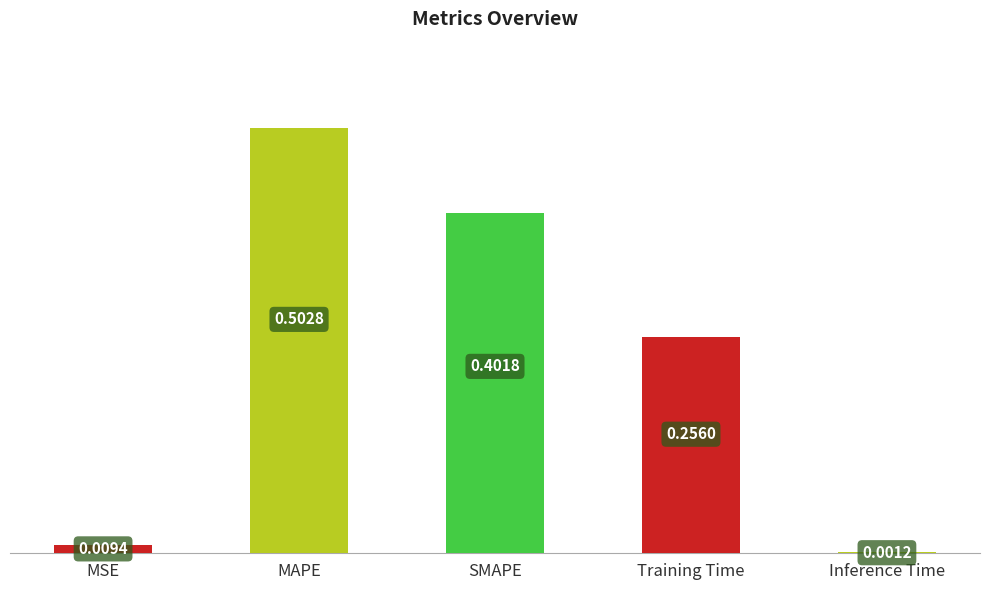

Which category has the highest value across all series?

MAPE